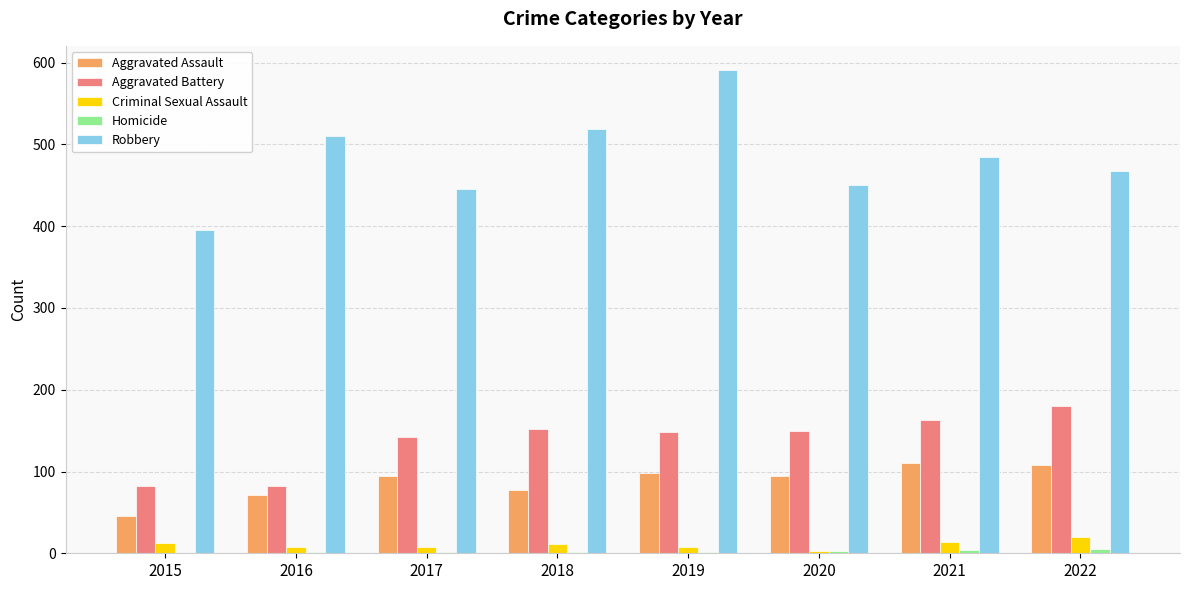

At which label does Aggravated Battery reach its peak?

2022